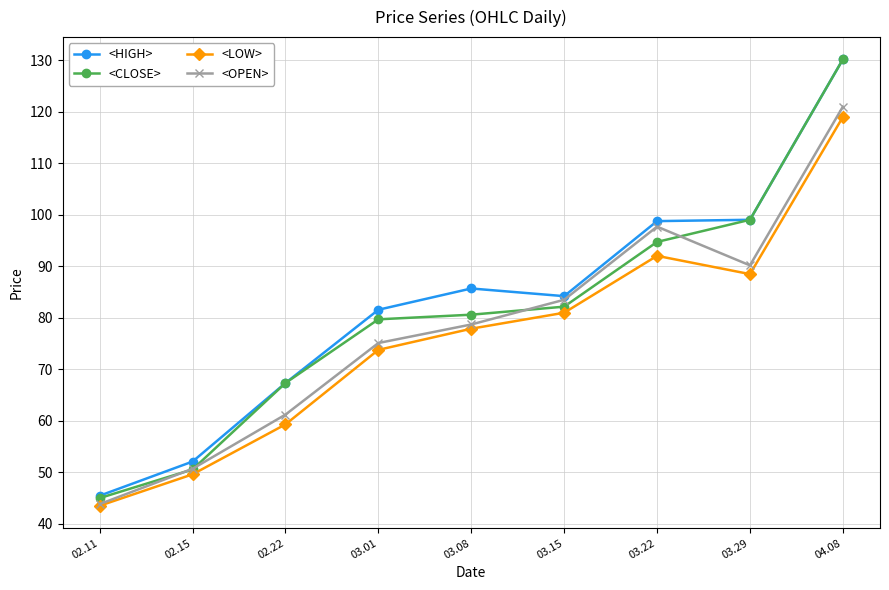

Which series has the widest spread of values?

<CLOSE>